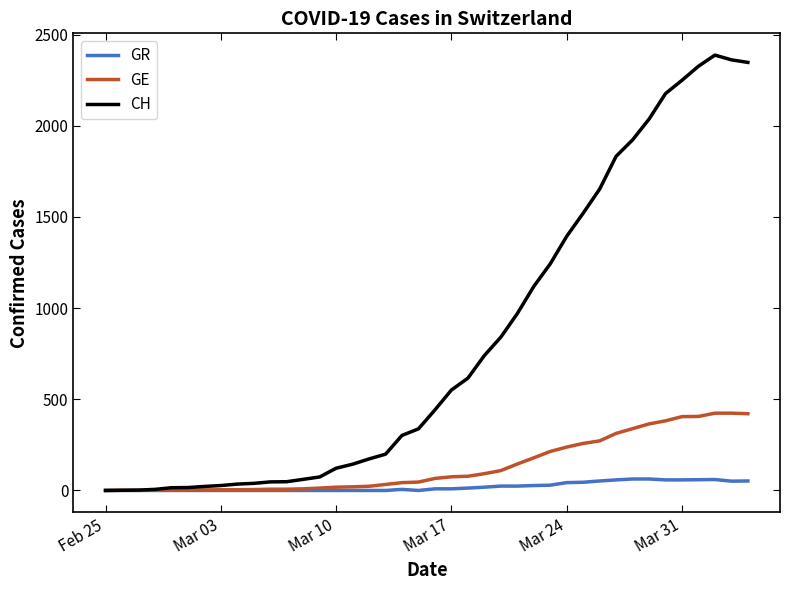

Which series has the largest total across all categories?

CH